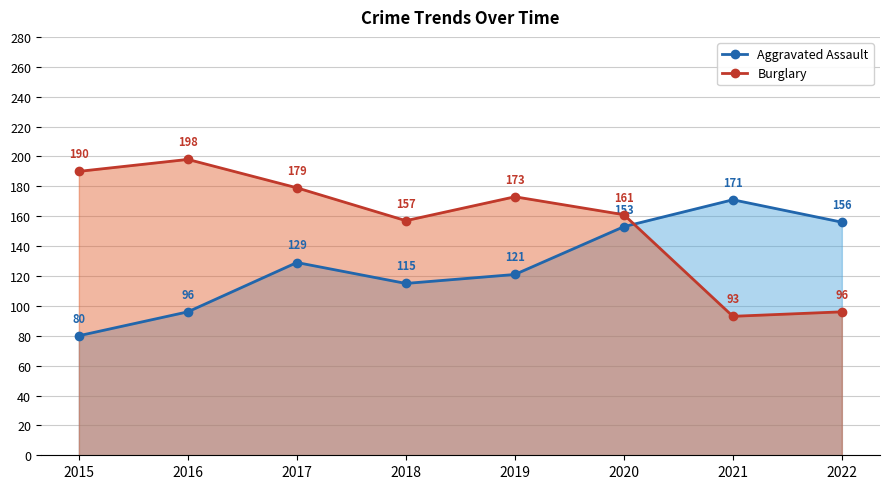

How many lines are shown in the chart?

2